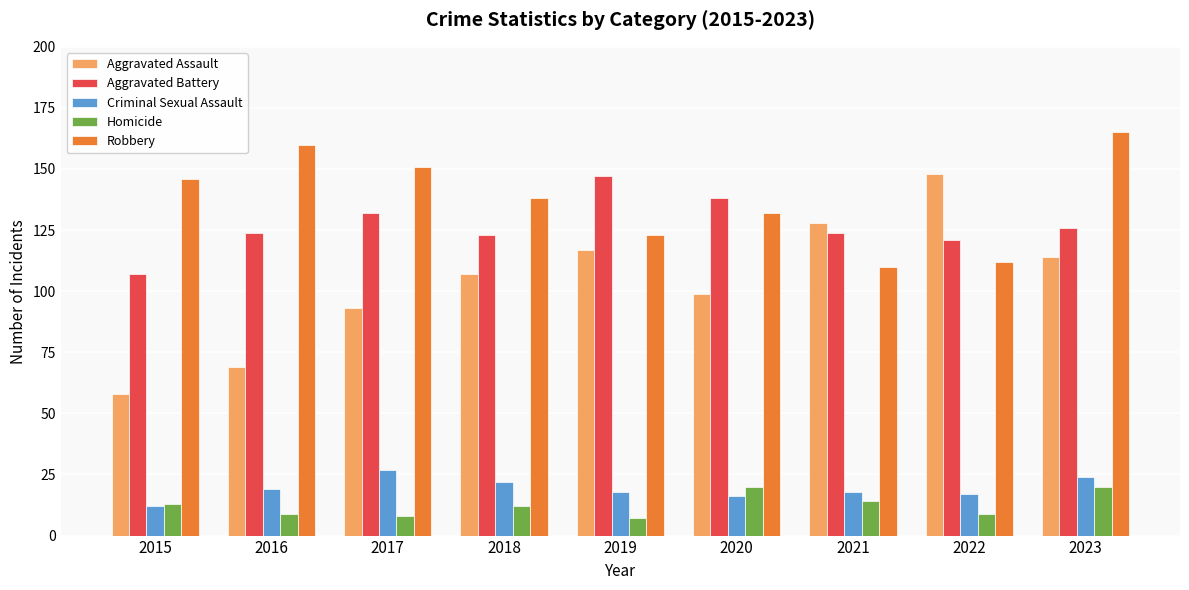

What is the value of the Aggravated Battery bar at the 8th from the left?

121